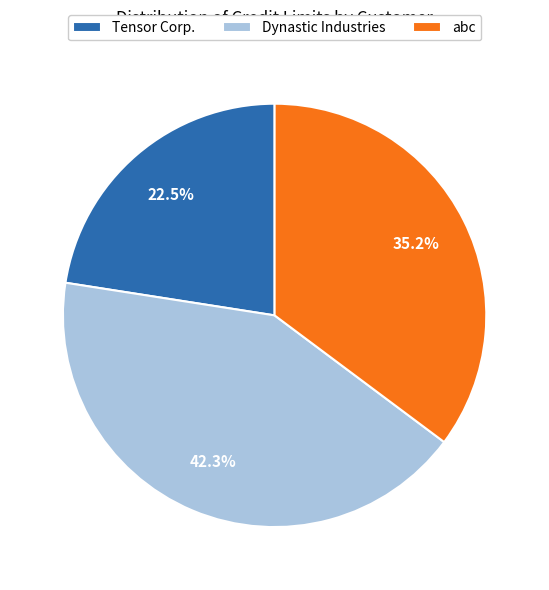

What portion of the pie excludes Dynastic Industries?

57.7%